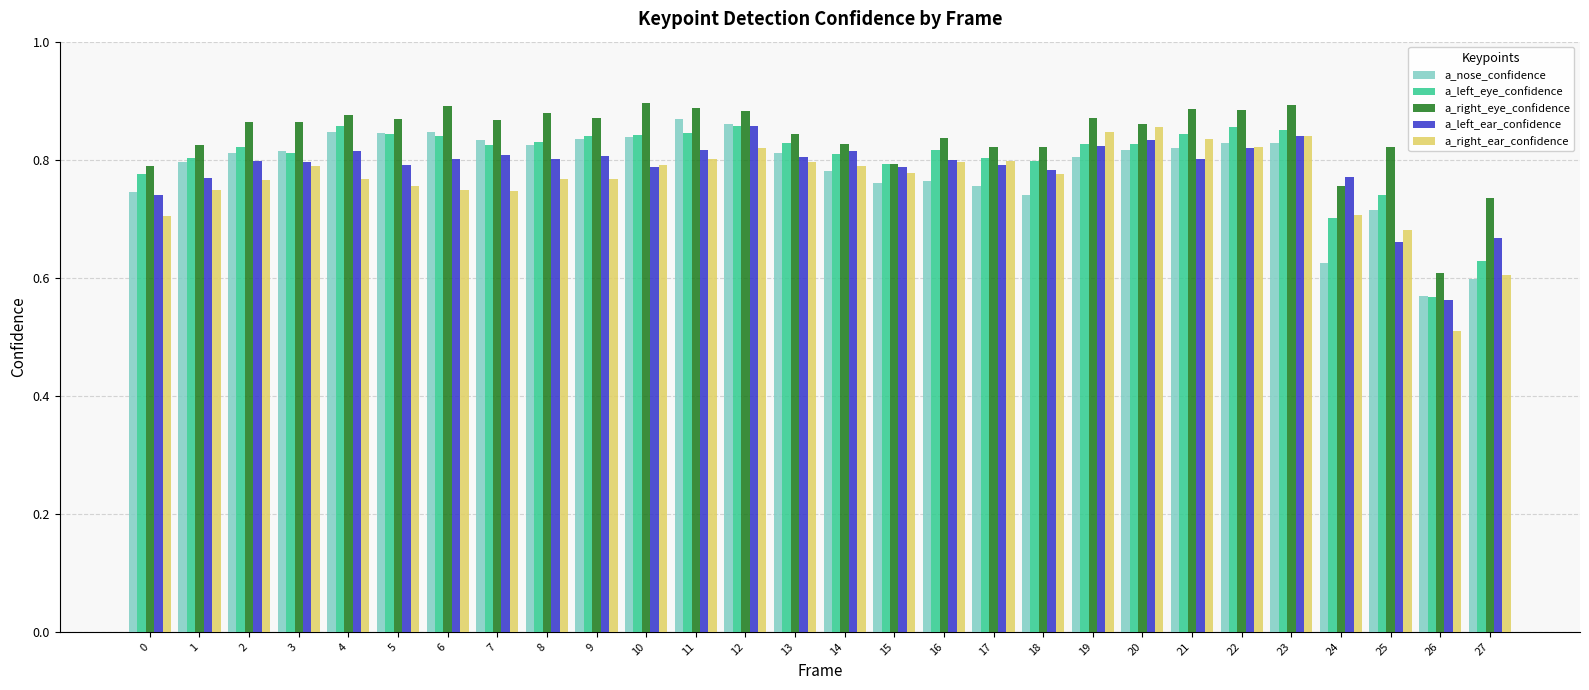

Count the number of data series in this chart.

5